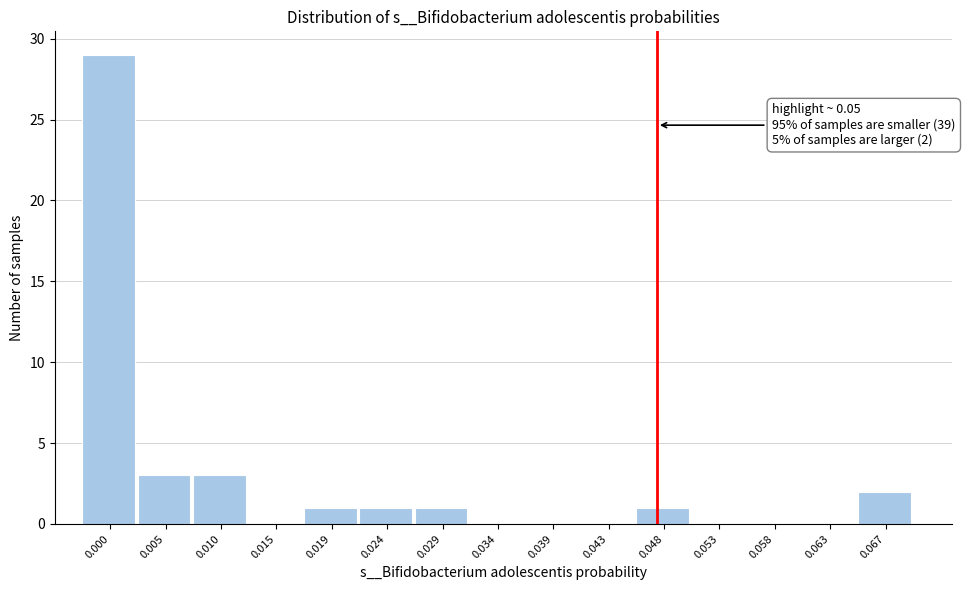

Reading right to left, list all the values displayed in this chart.

0.067=2	0.063=0	0.058=0	0.053=0	0.048=1	0.043=0	0.039=0	0.034=0	0.029=1	0.024=1	0.019=1	0.015=0	0.010=3	0.005=3	0.000=29